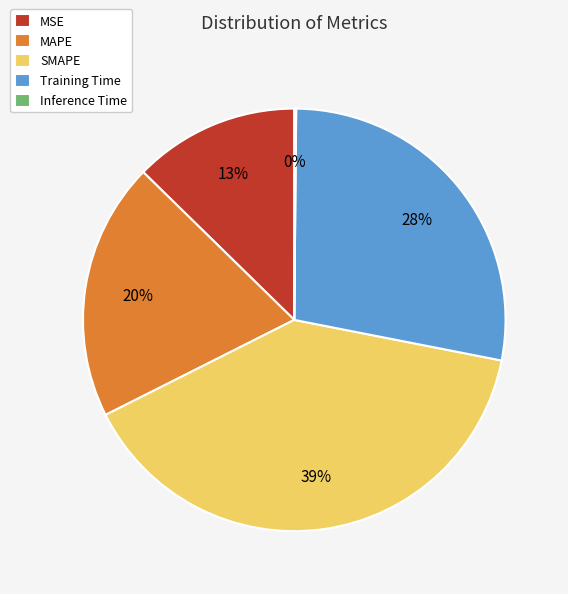

What percentage is the MSE slice, to the nearest percent?

13%